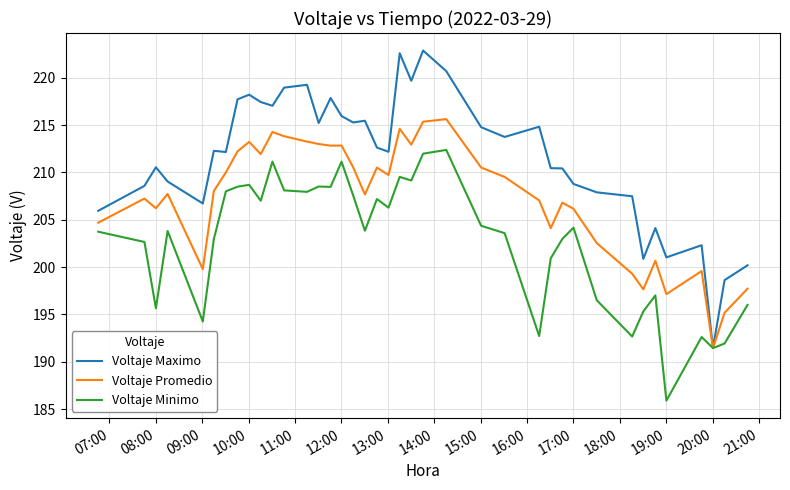

What is the minimum value shown in the chart?

185.9